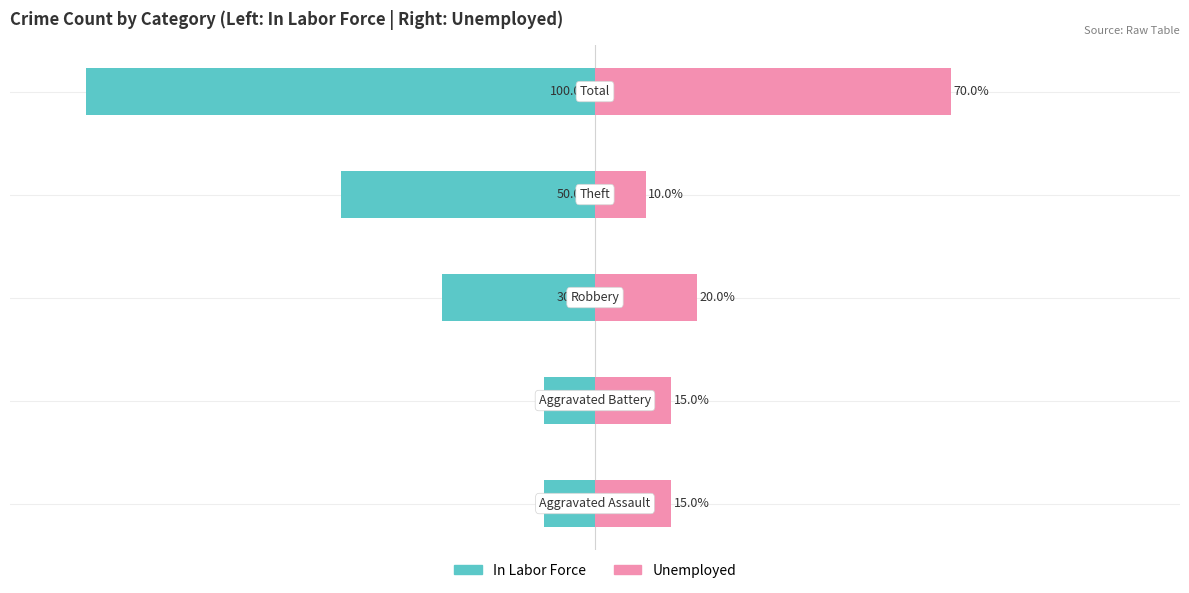

At how many categories does at least one series exceed 50?

1